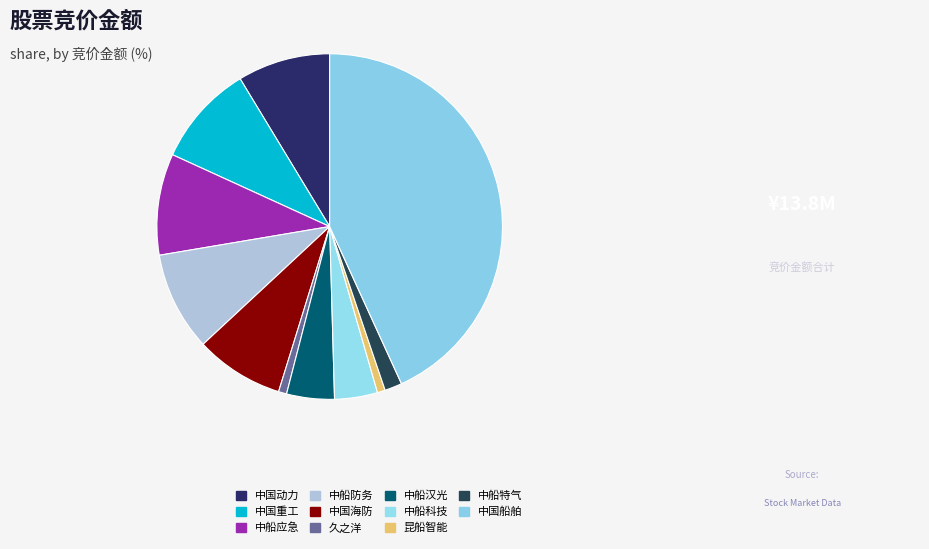

To the nearest percent, what is the difference between the largest and smallest slice percentages?

42%